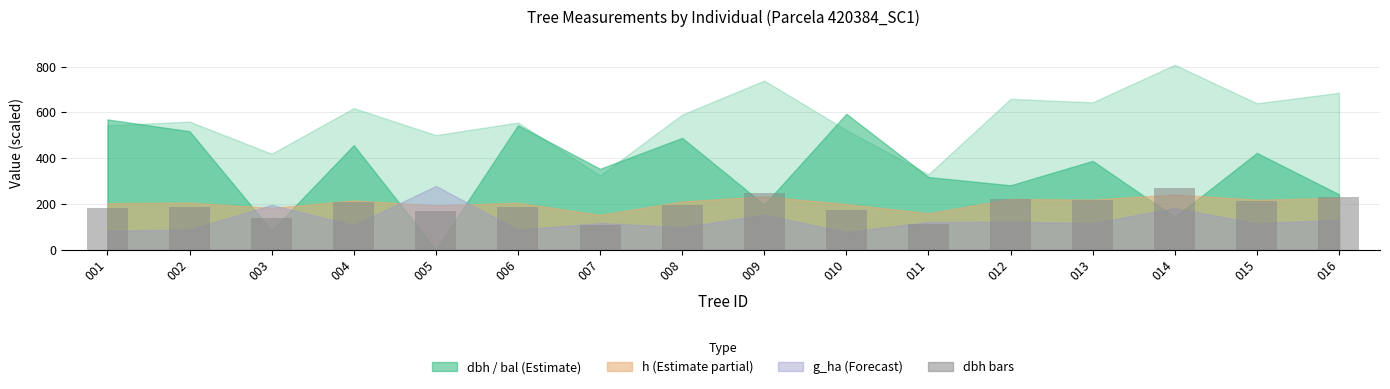

The value at 008 is 290.9. True or false?

False